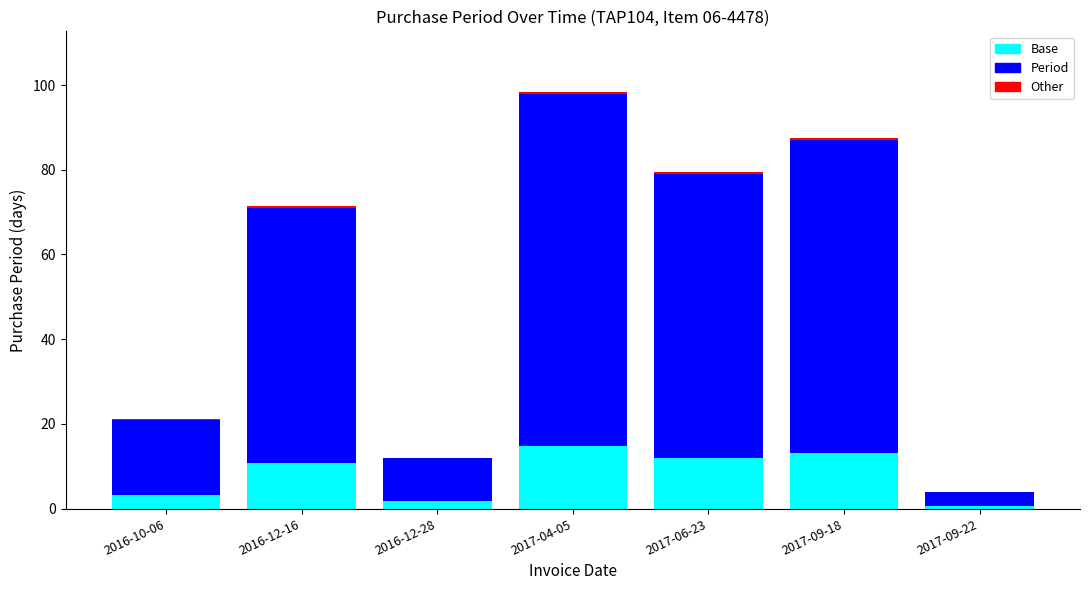

The value of Base at 2016-12-16 is 10.7. True or false?

True